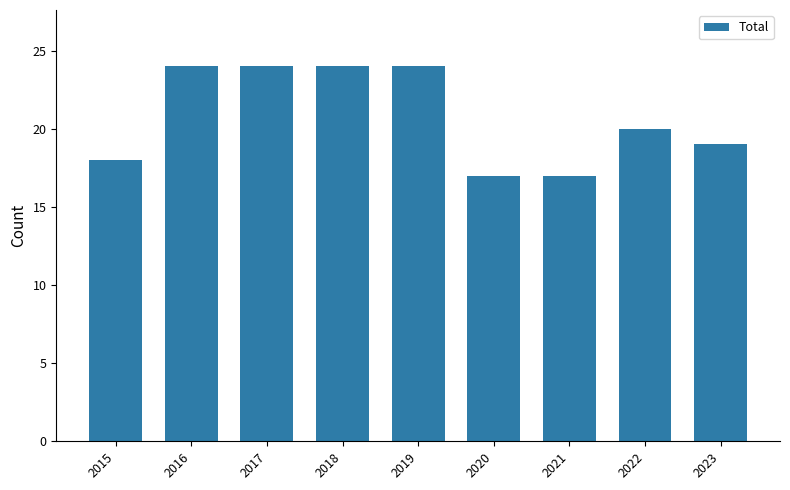

What is the difference between the values at 2015 and 2017?

6